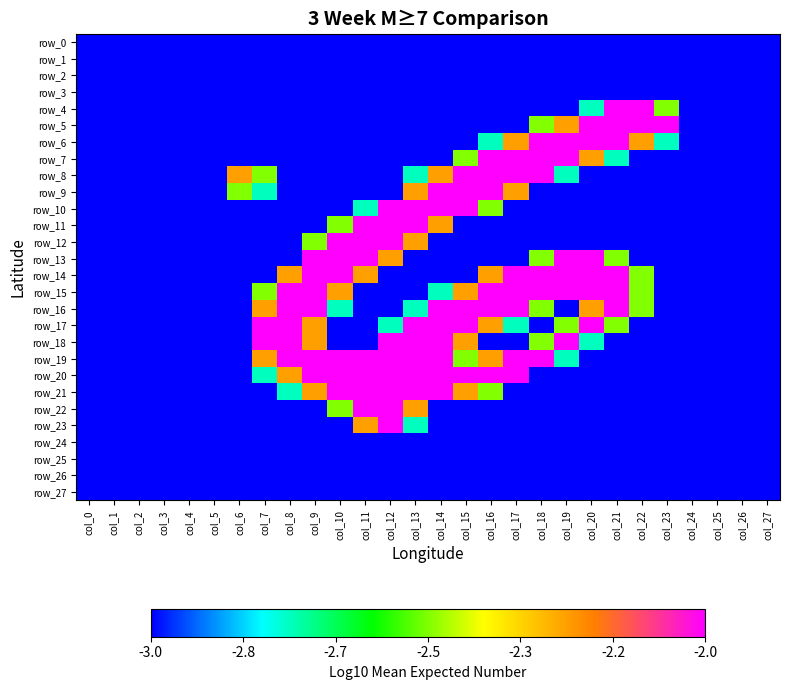

Is it true that row_5 equals 0 at col_1?

True